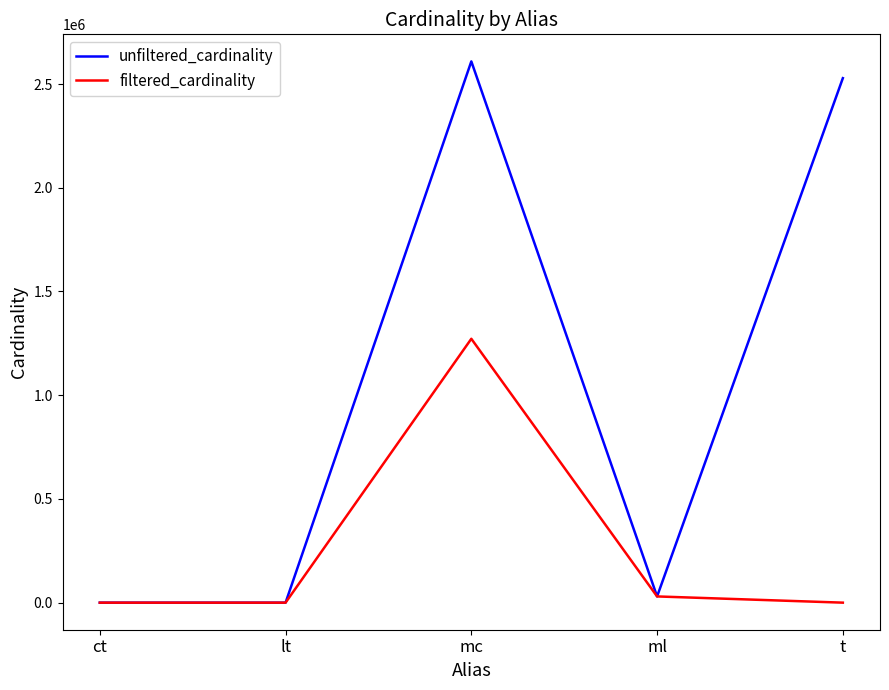

What is the difference between the second highest and minimum values in the unfiltered_cardinality series?

2528308